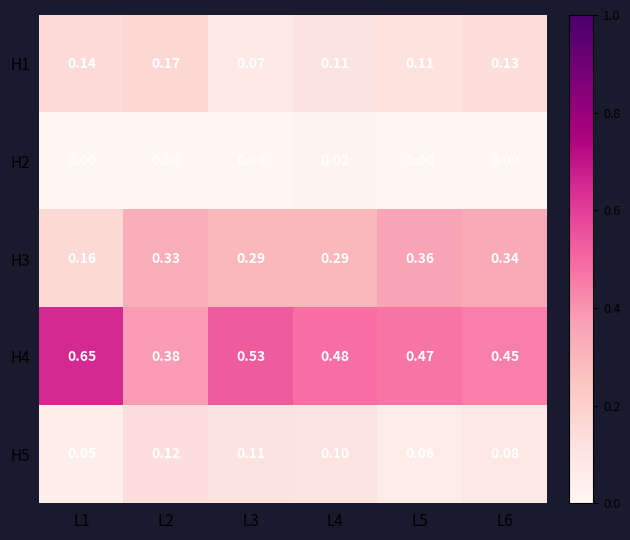

Is the value of H1 at L1 greater than the value of H2 at L5?

Yes